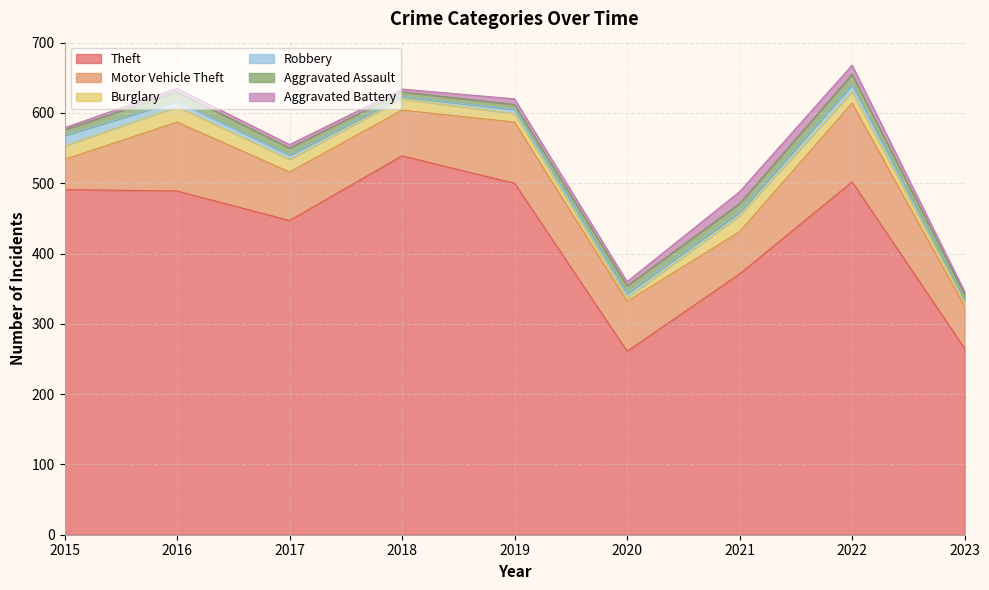

Which category has the highest value across all series?

2018